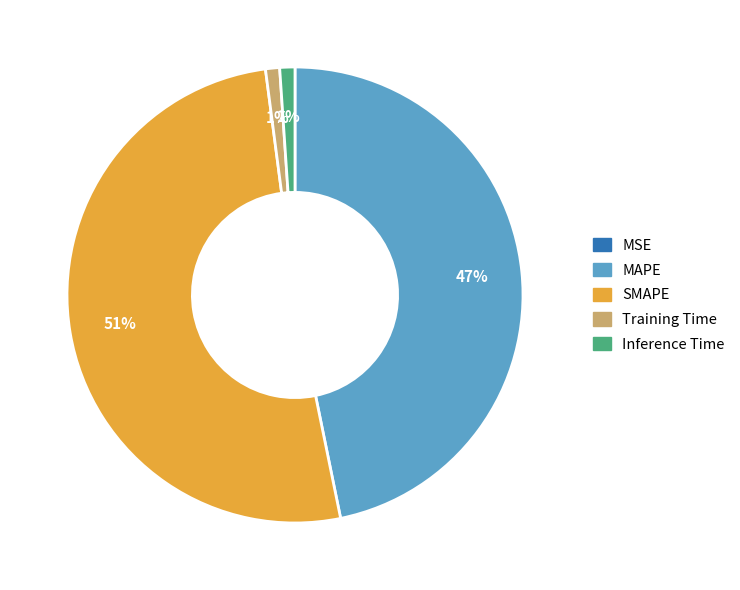

To the nearest percent, what percentage of the pie is MAPE?

47%